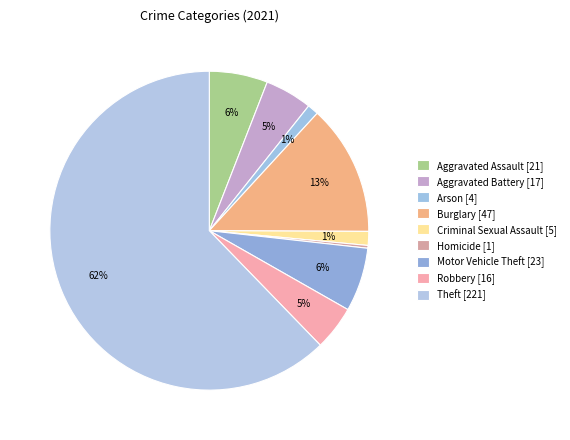

How many segments does this pie chart have?

9